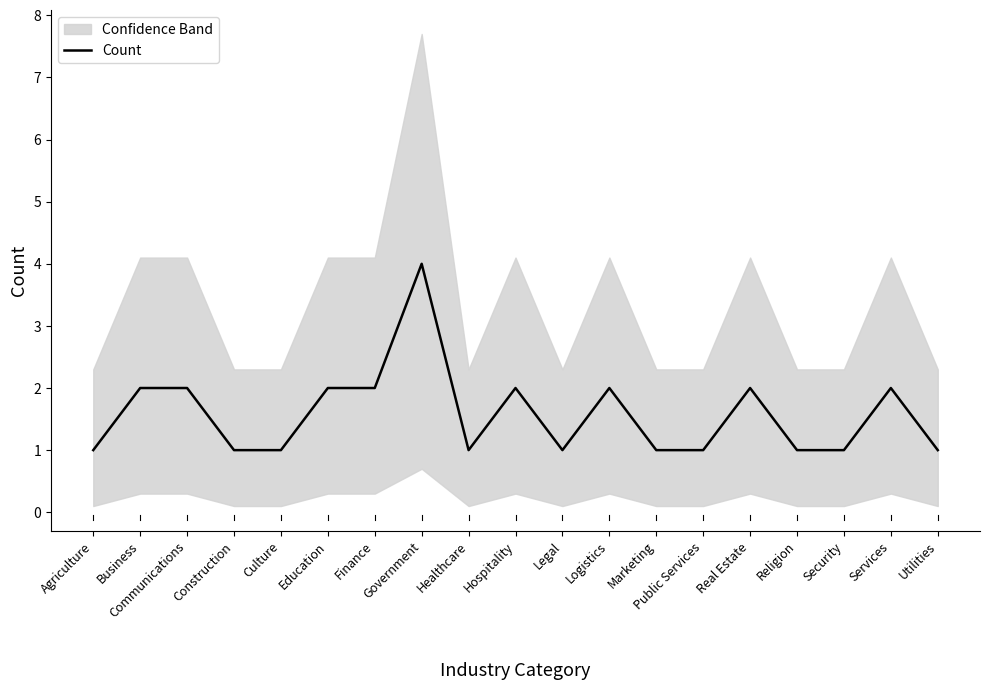

What is the label of the 2nd point from the right?

Services